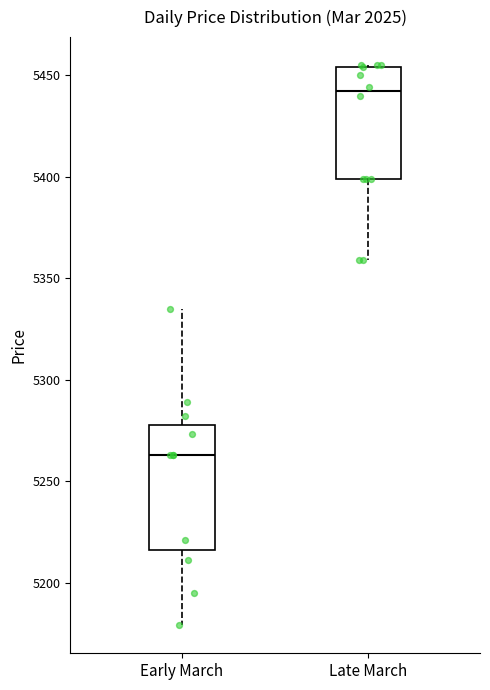

Which box's median line is the highest?

Late March